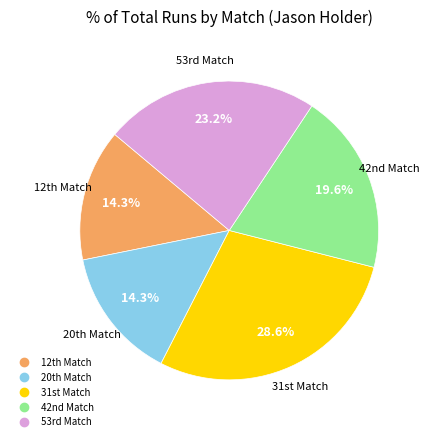

How many slices are in this pie chart?

5